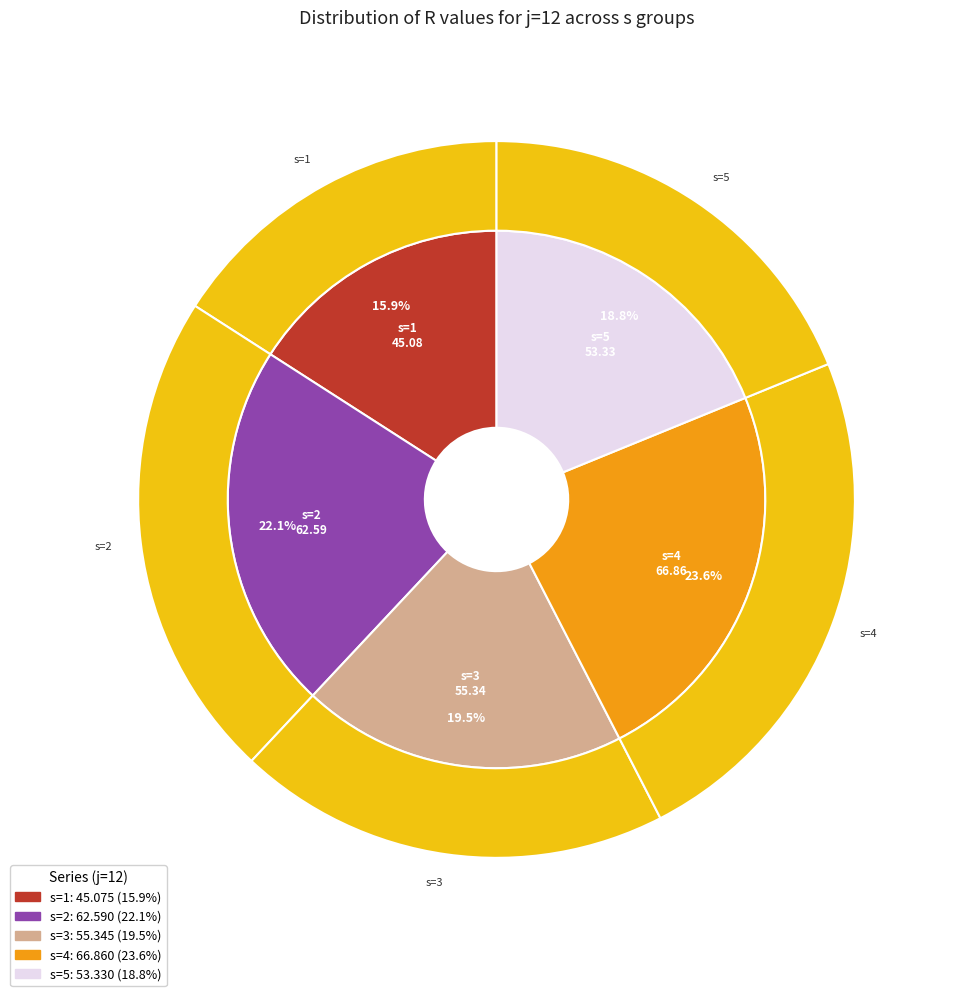

Is there any slice that represents more than half of the pie?

No